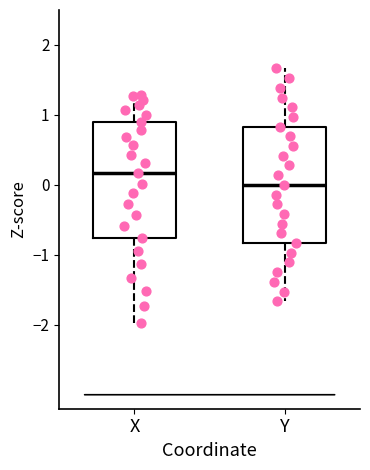

Where does the lower whisker of the box for Y end on the y-axis? The values are not printed on the chart, so give them approximately, as read against the axis.

-1.7